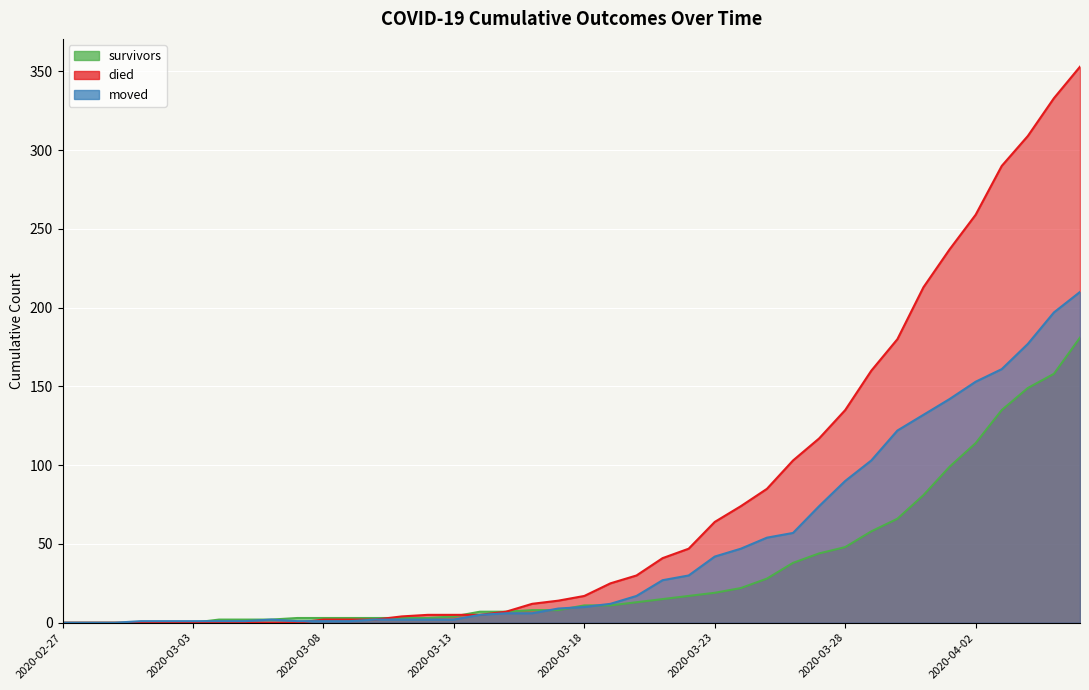

Rank the series by their maximum value, from highest to lowest.

died, moved, survivors